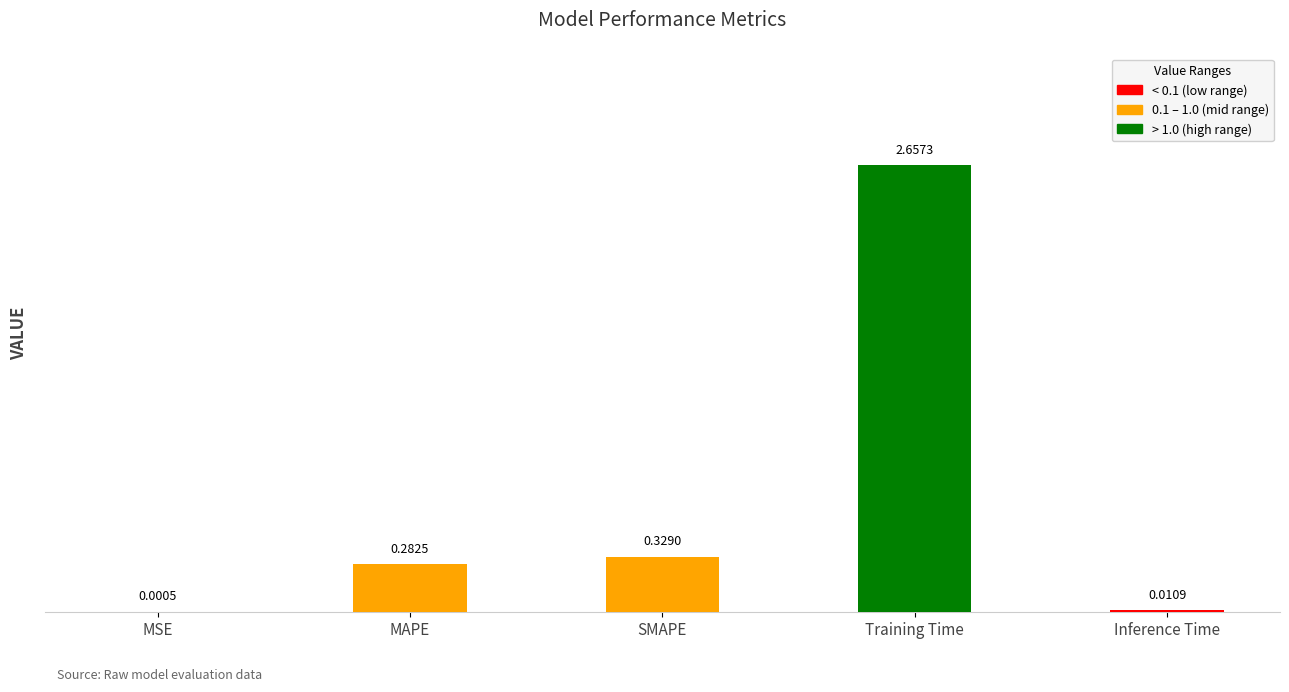

What is the sum of all values?

3.3